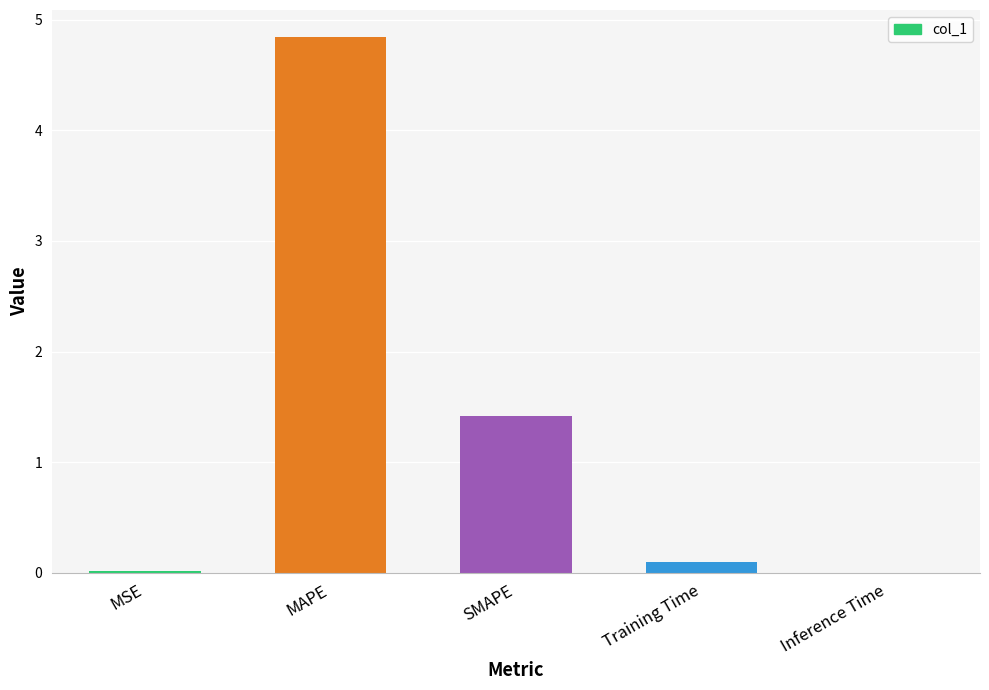

At which category does the chart reach its peak across all series?

MAPE